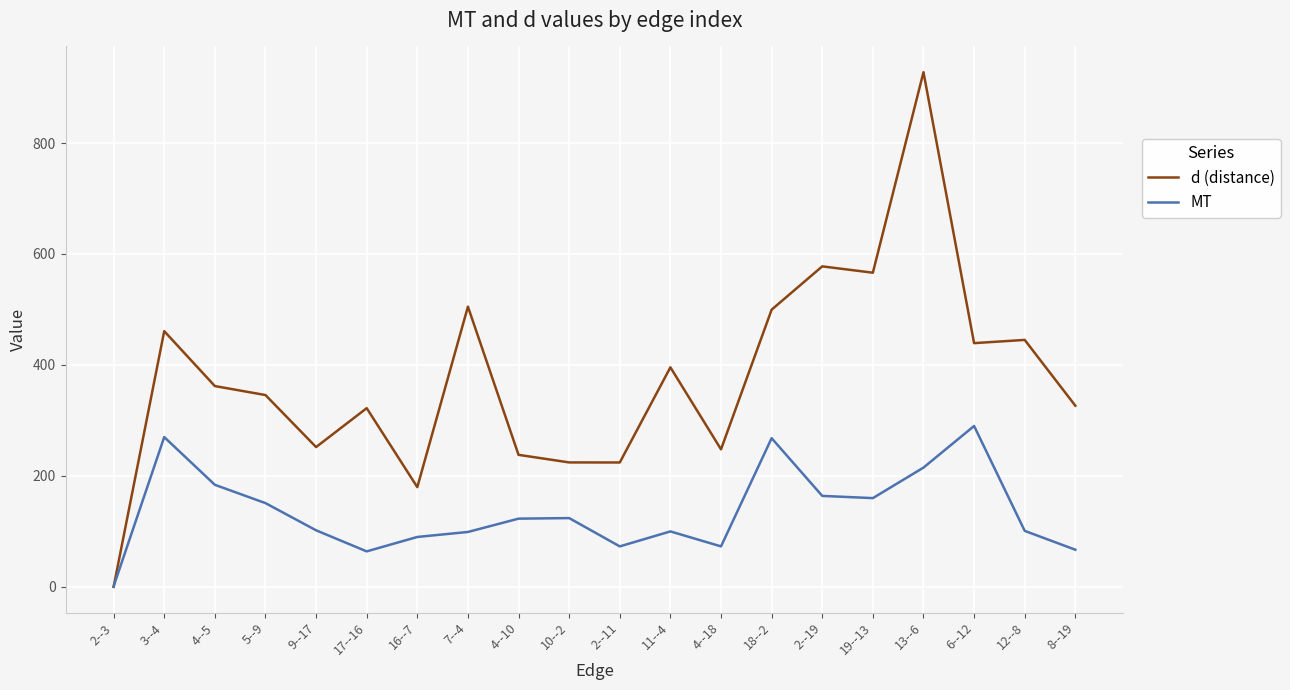

At which category is the sum across all series the highest?

13--6